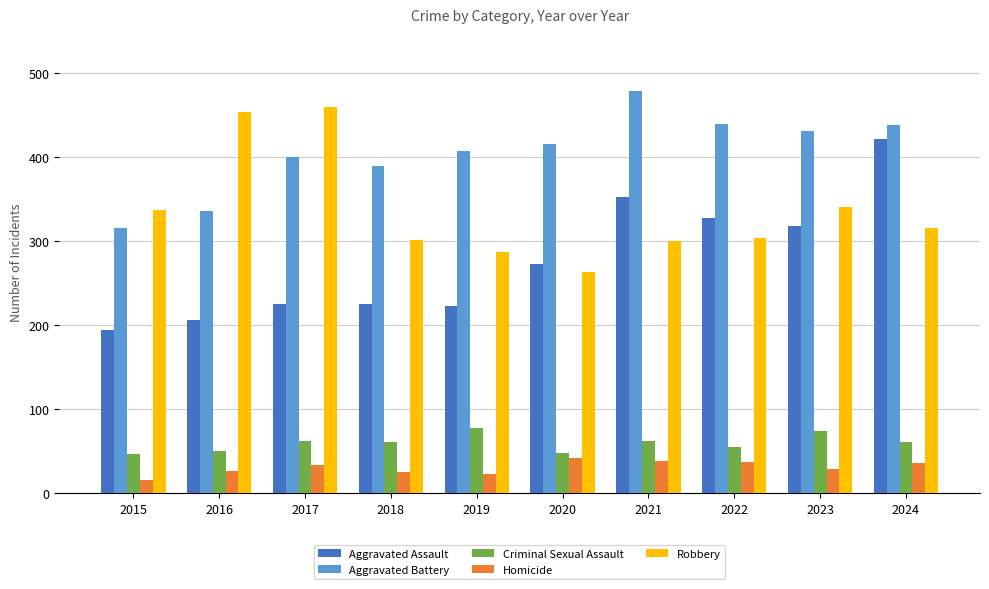

The value of Aggravated Assault at 2020 is 273. True or false?

True